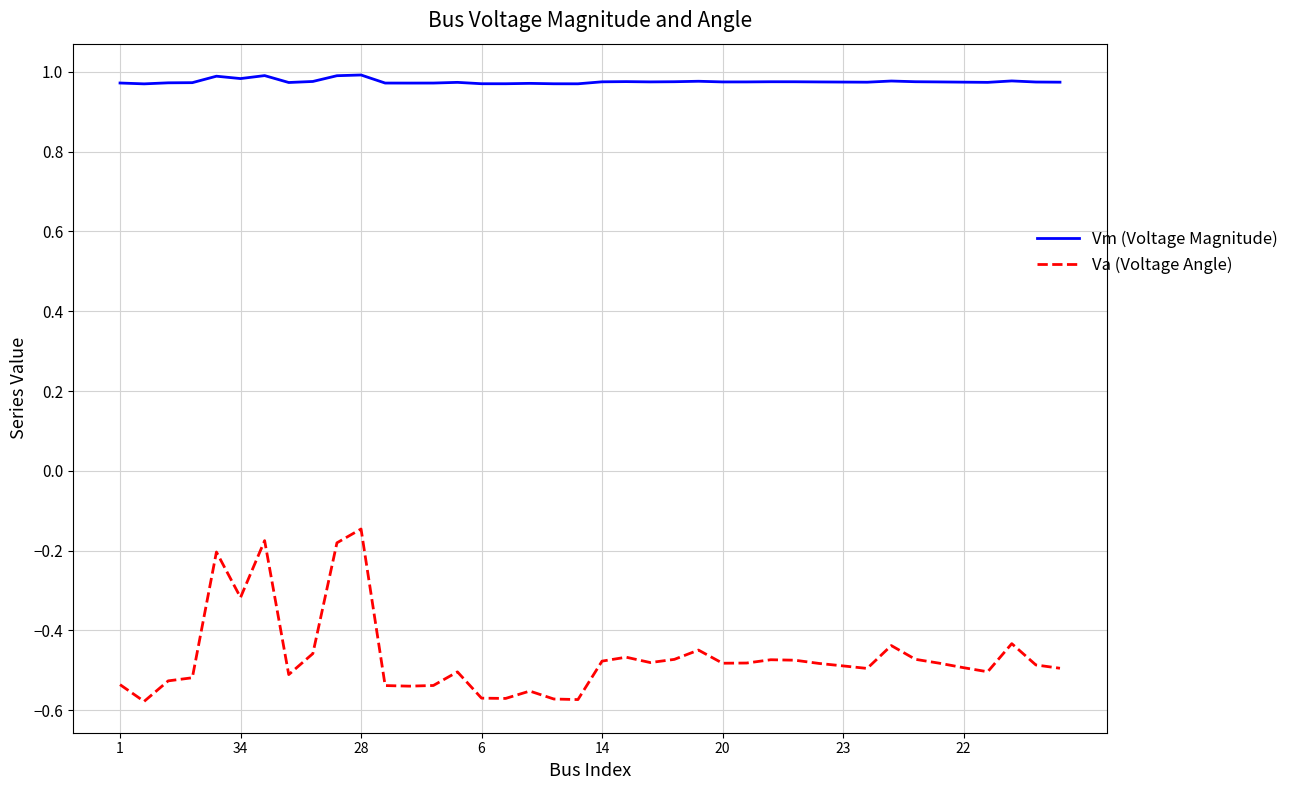

Rank the series by their maximum value, from lowest to highest.

Va (Voltage Angle), Vm (Voltage Magnitude)